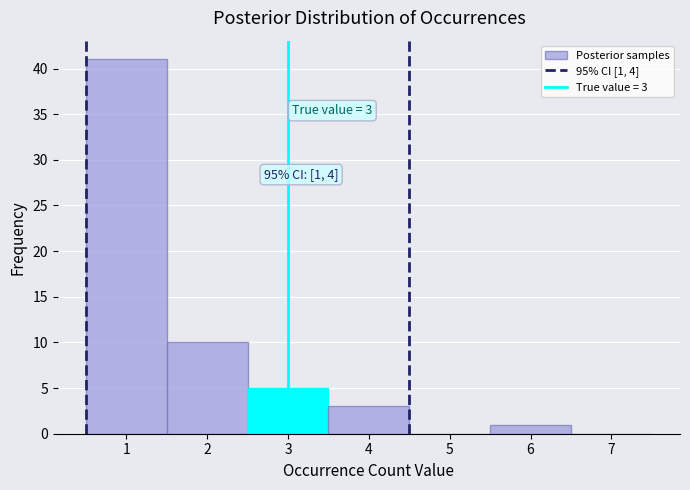

Which range on the x-axis has the tallest bar?

0.5 to 1.5